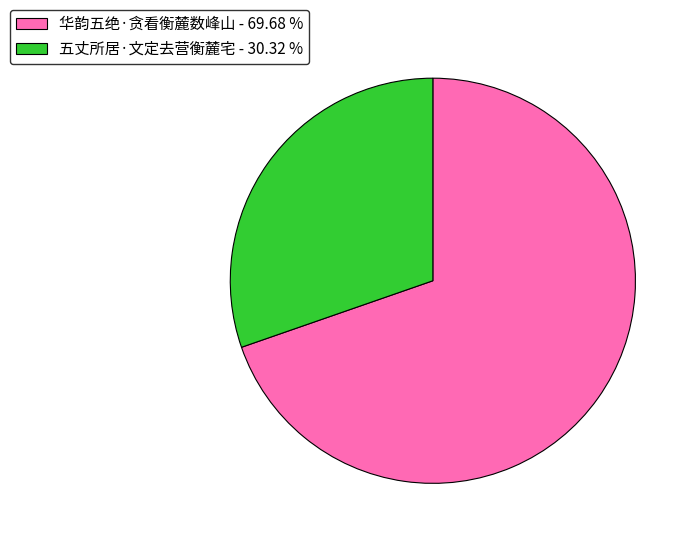

Rank the categories by value from lowest to highest.

五丈所居·文定去营衡麓宅, 华韵五绝·贪看衡麓数峰山